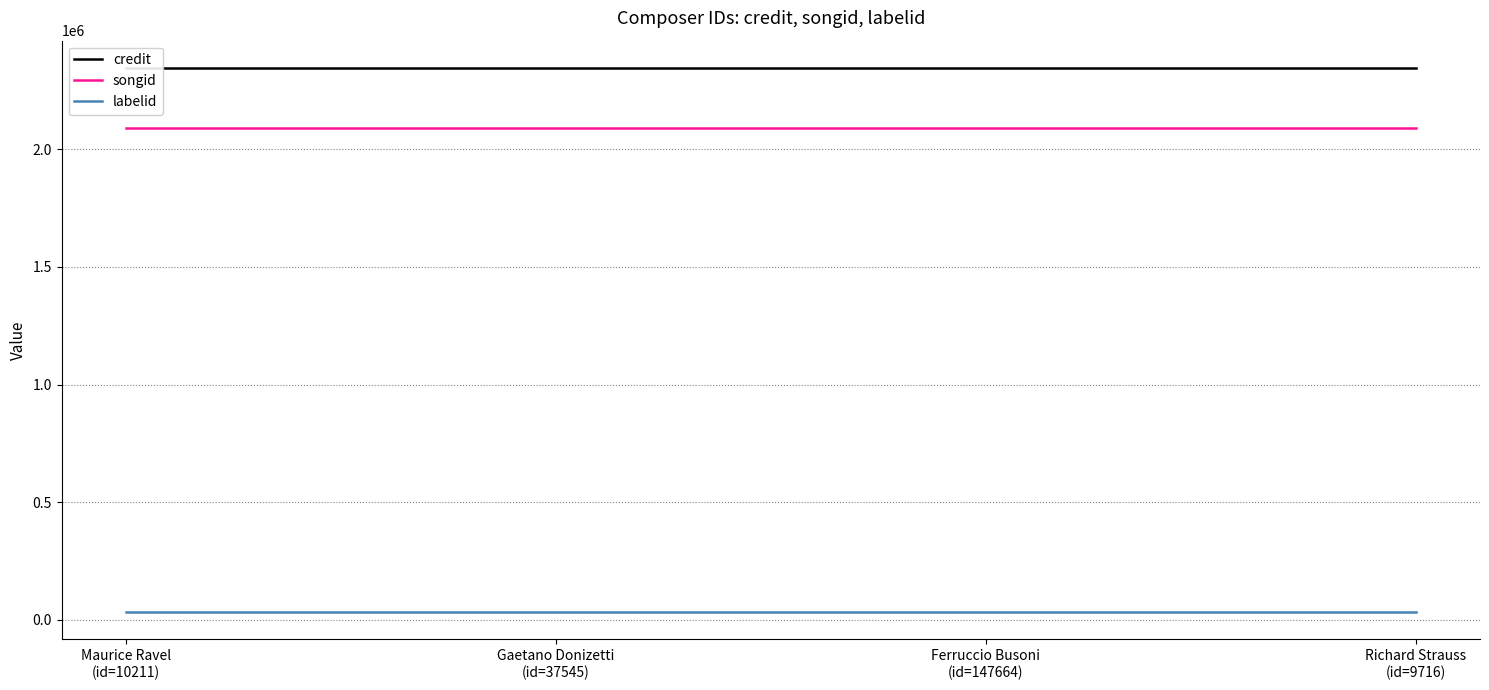

True or false: credit and songid cross at least once.

False